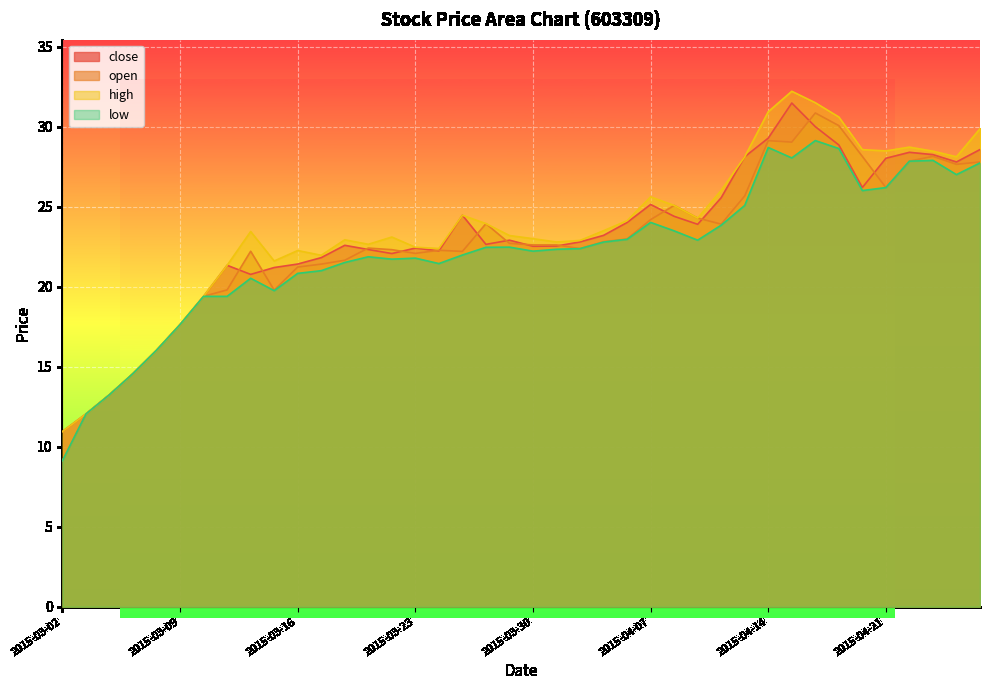

What is the average value of the open series?

22.7